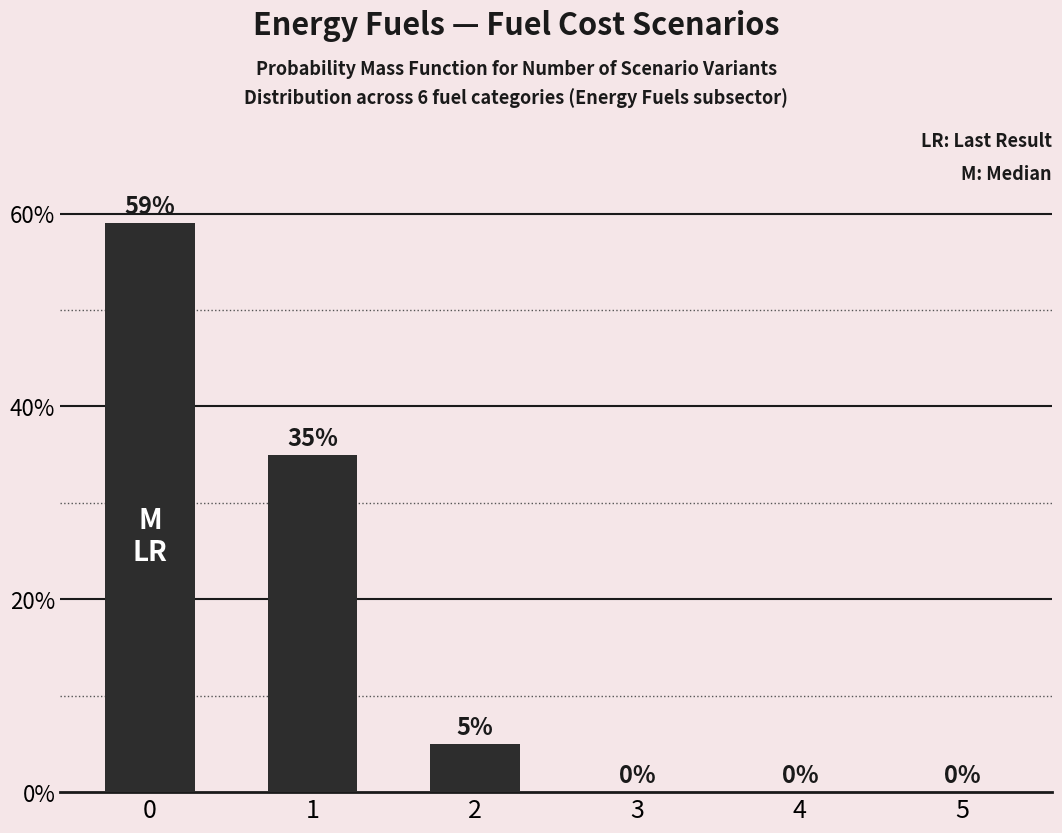

List the labels in order of value, smallest first.

3, 4, 5, 2, 1, 0